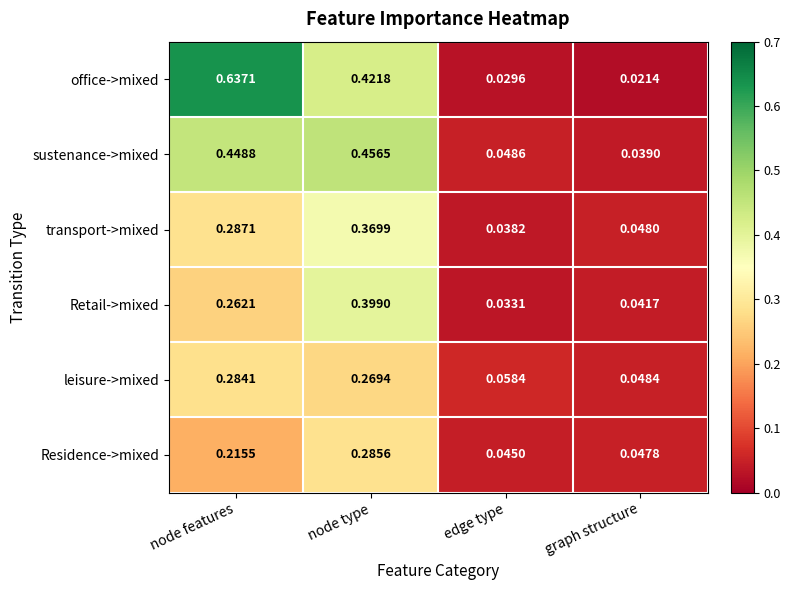

Which series changed the most between edge type and graph structure?

leisure->mixed